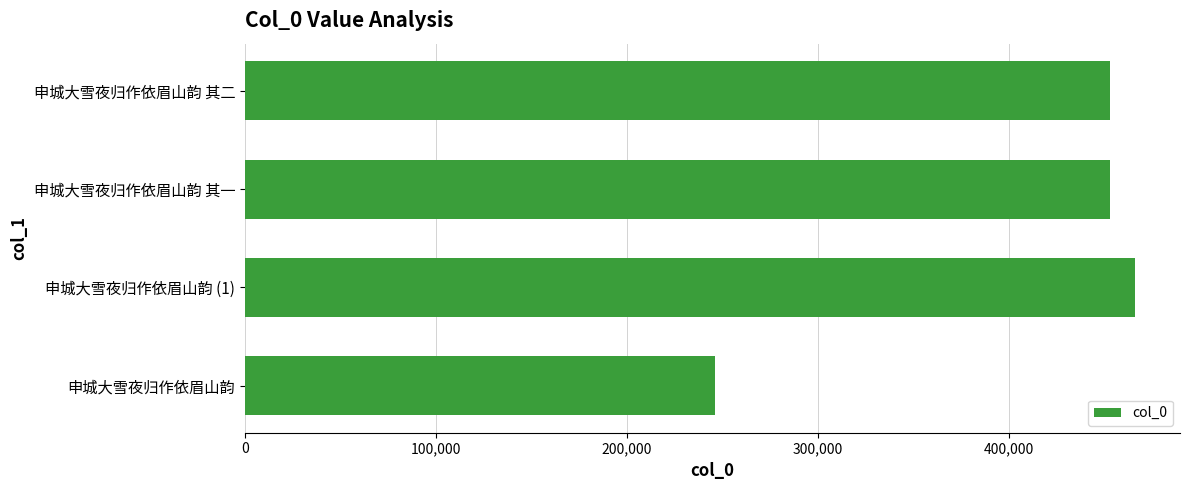

How many categories are shown in the chart?

4